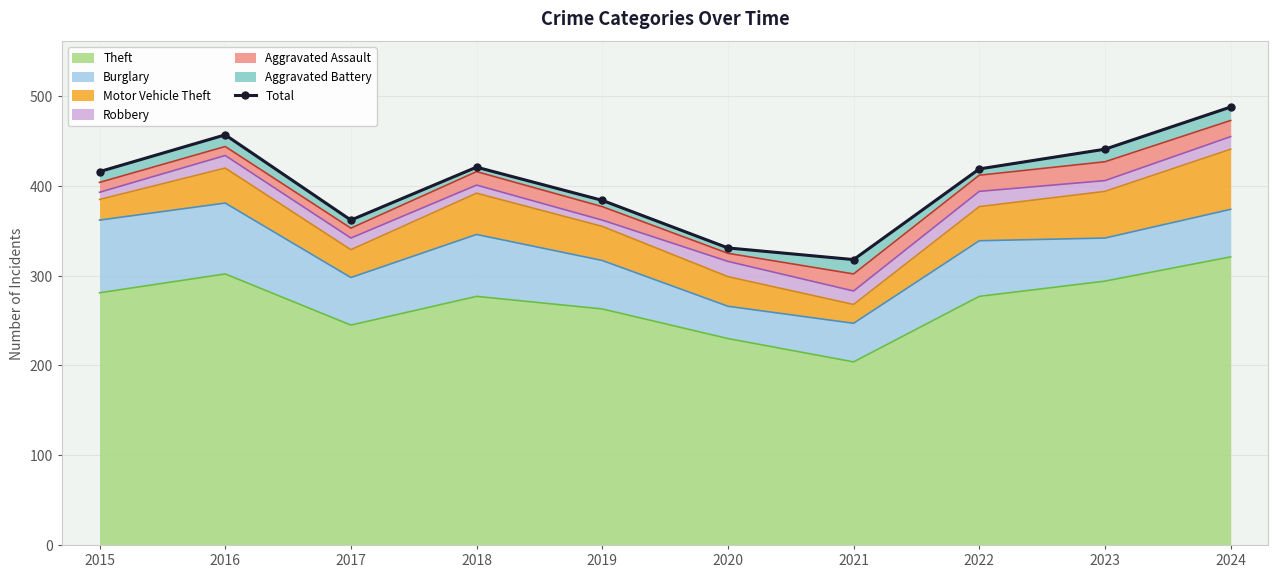

How many points are higher than both their immediate neighbors (excluding endpoints)?

2